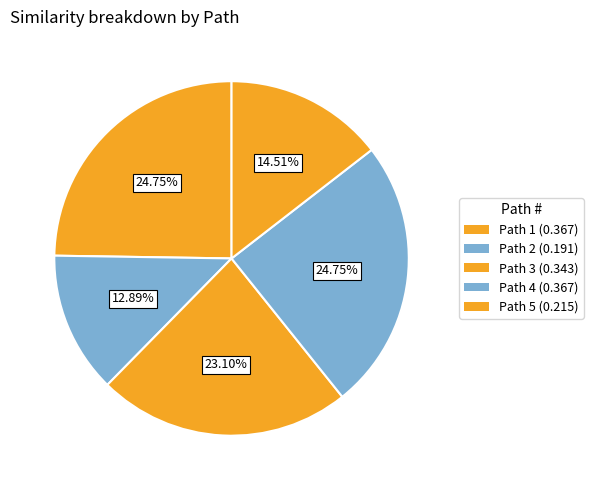

Which category has the biggest portion of the pie?

1